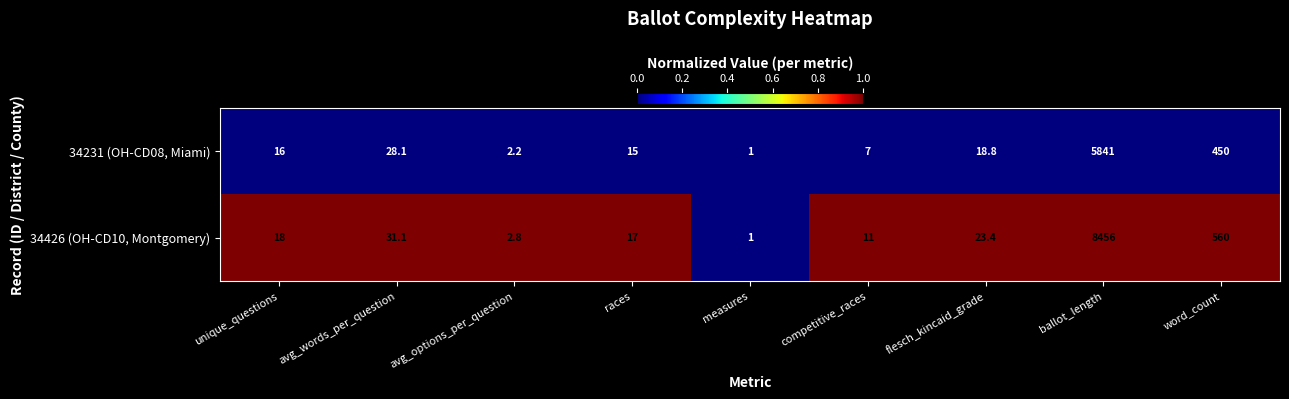

Rank the series by their average value, from lowest to highest.

34231 (OH-CD08, Miami), 34426 (OH-CD10, Montgomery)